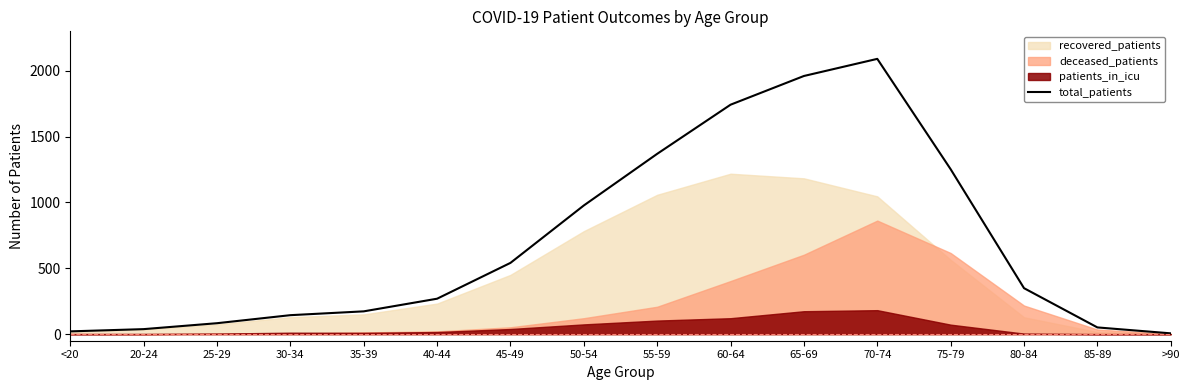

Which has a higher value, <20 or 75-79?

75-79